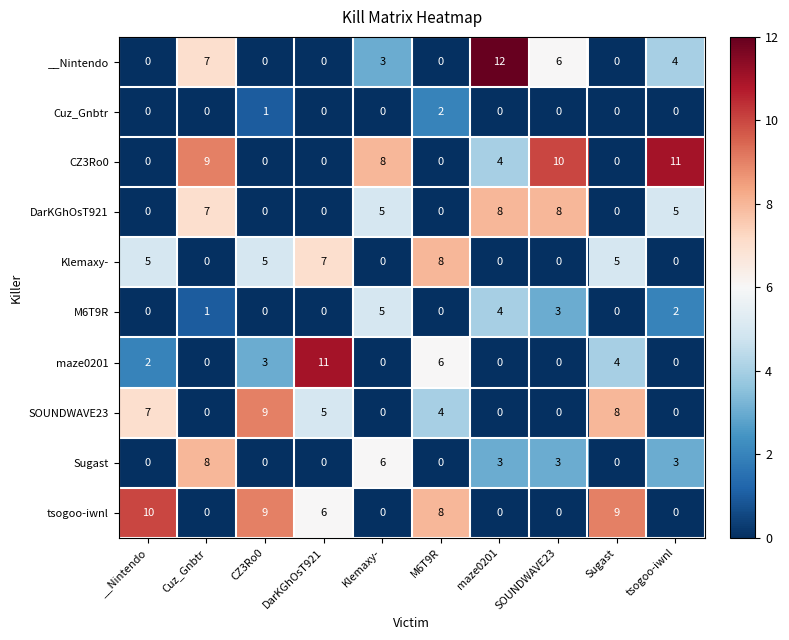

The __Nintendo series shows -4 at __Nintendo. True or false?

False